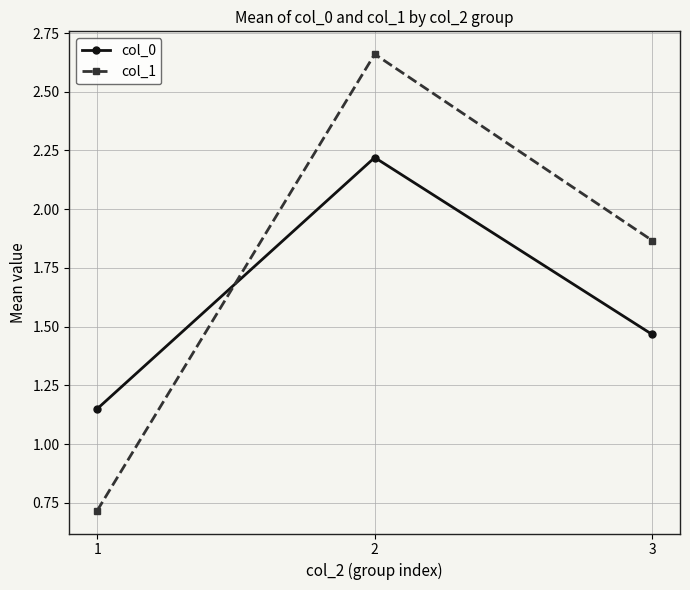

List the labels in order of col_0 value, largest first.

2, 3, 1